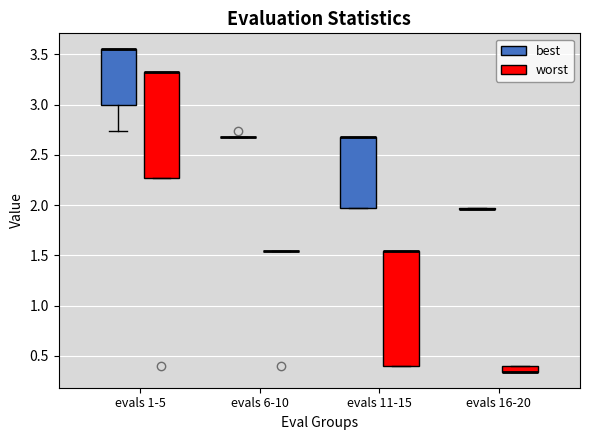

Where is the lower edge of the box for evals 11-15 (best) on the y-axis? The values are not printed on the chart, so give them approximately, as read against the axis.

2.00